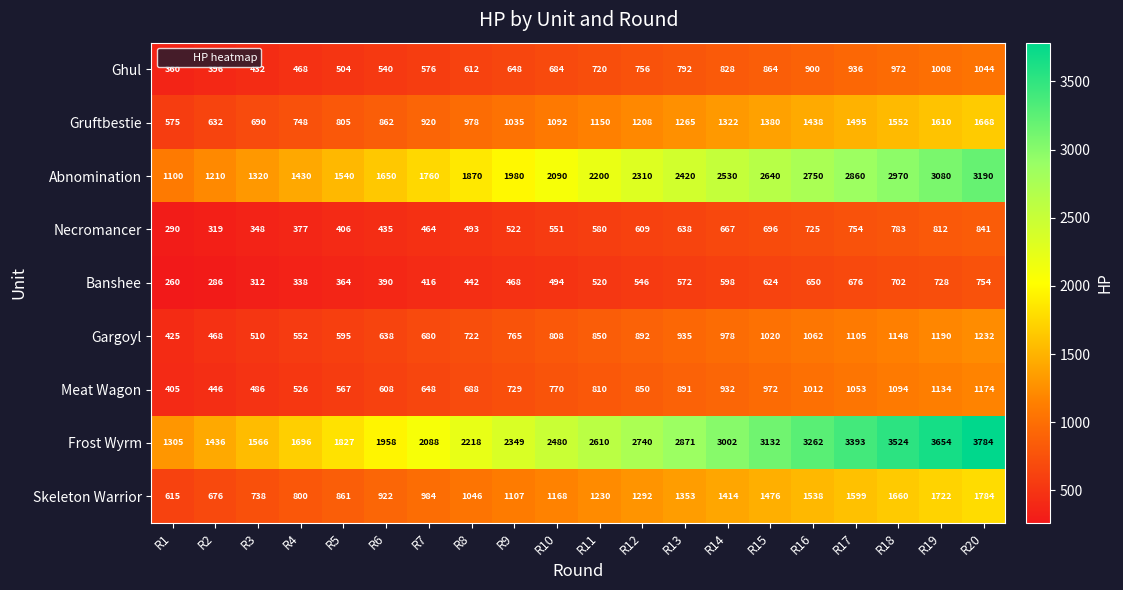

What is the greatest value displayed?

3784